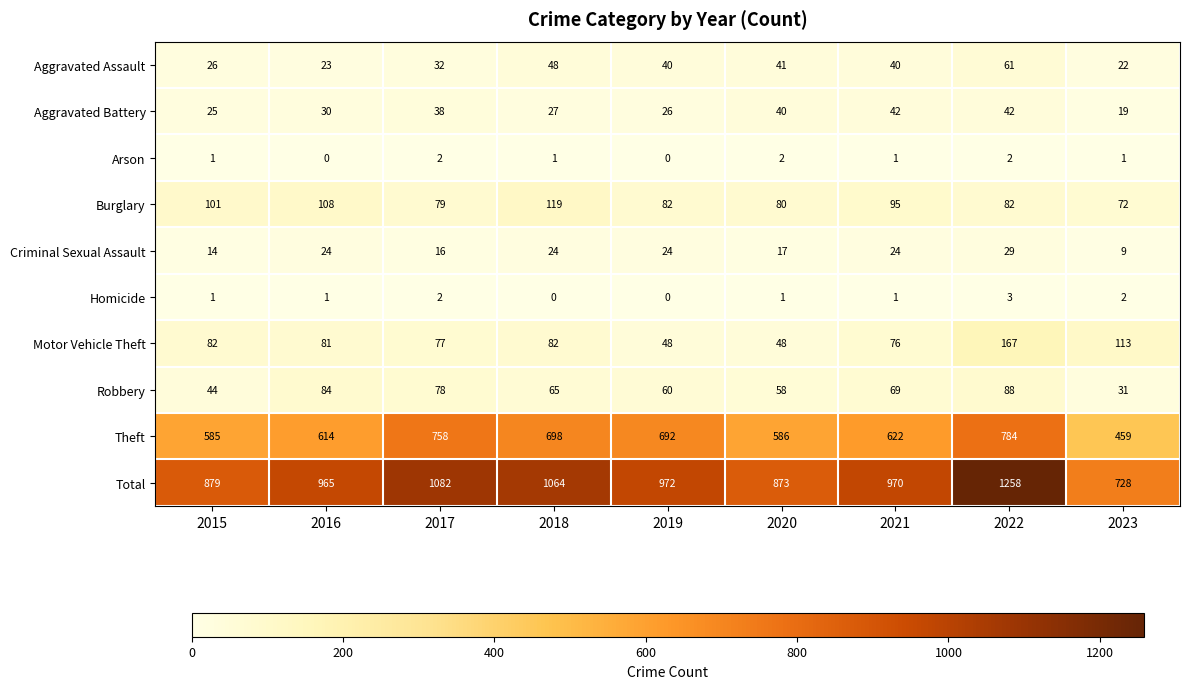

What is the spread (max minus min) of values at 2018?

1064